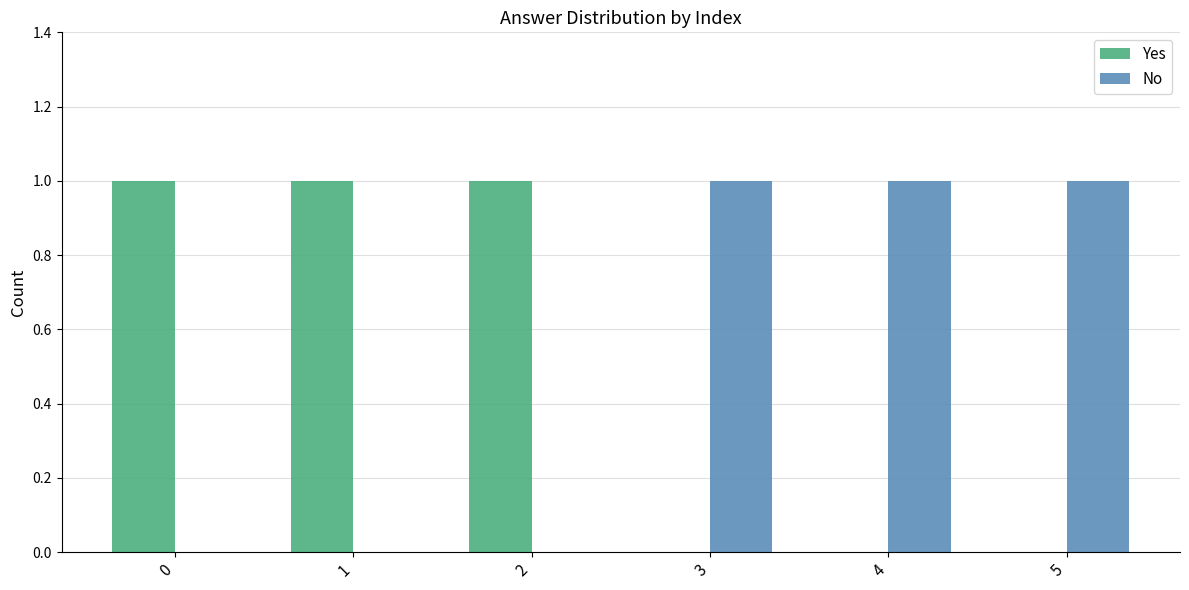

Reading right to left, transcribe all the data shown in this chart.

Yes: 0	0	0	1	1	1
No: 1	1	1	0	0	0